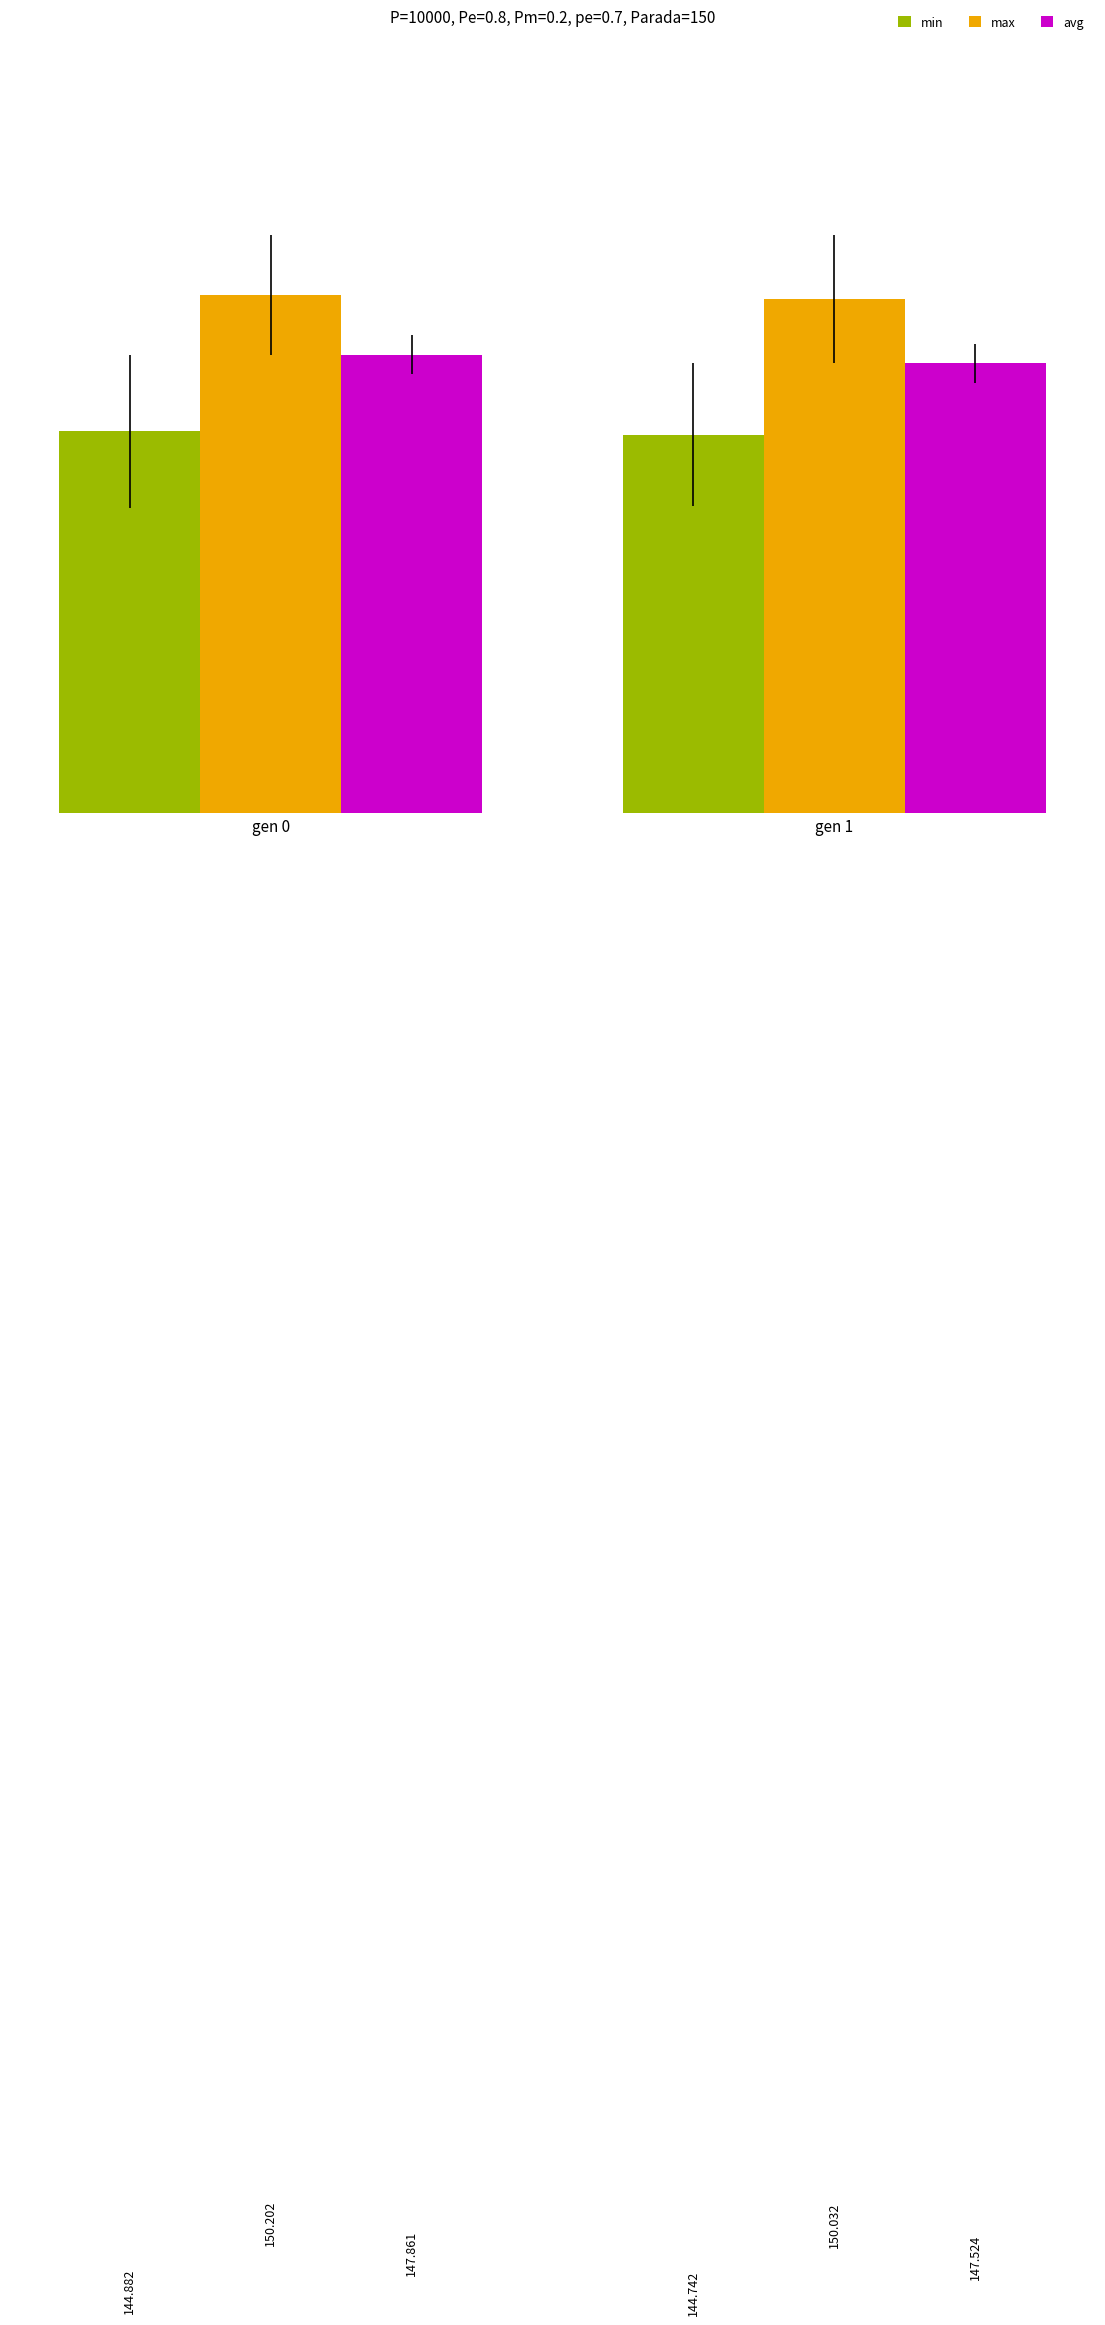

What is the approximate value of max at gen 0?

150.2